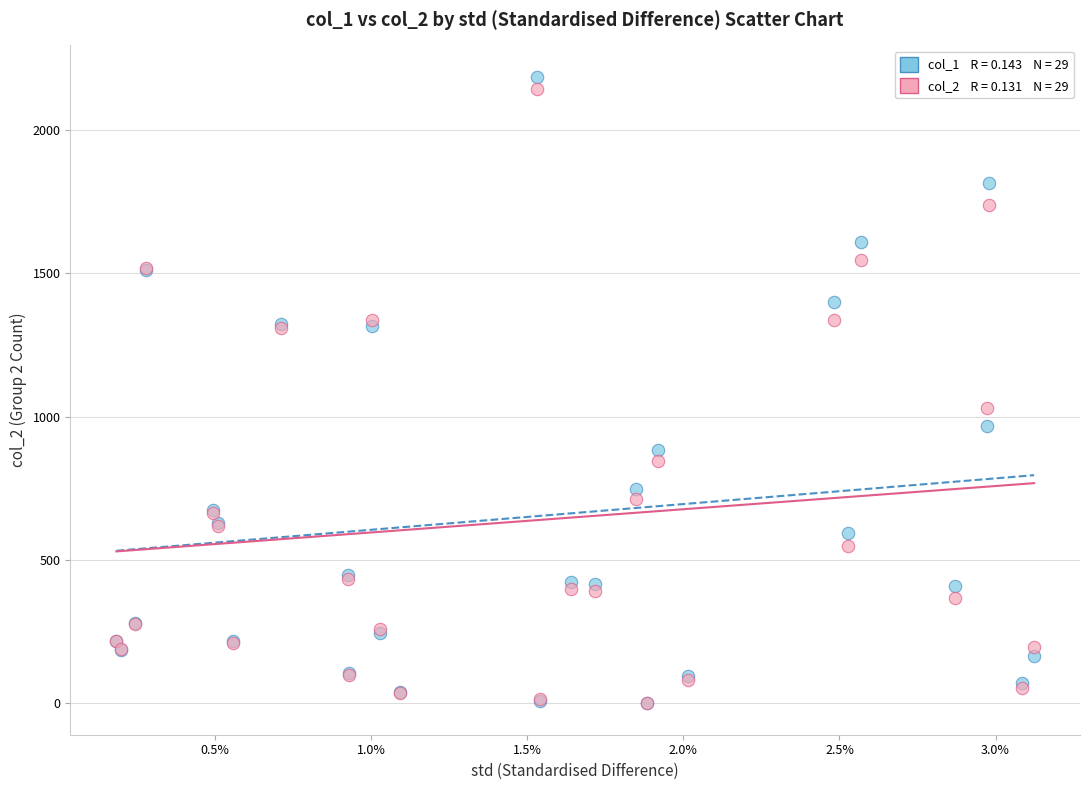

Across all series, what Y value is closest to 1093?

1030